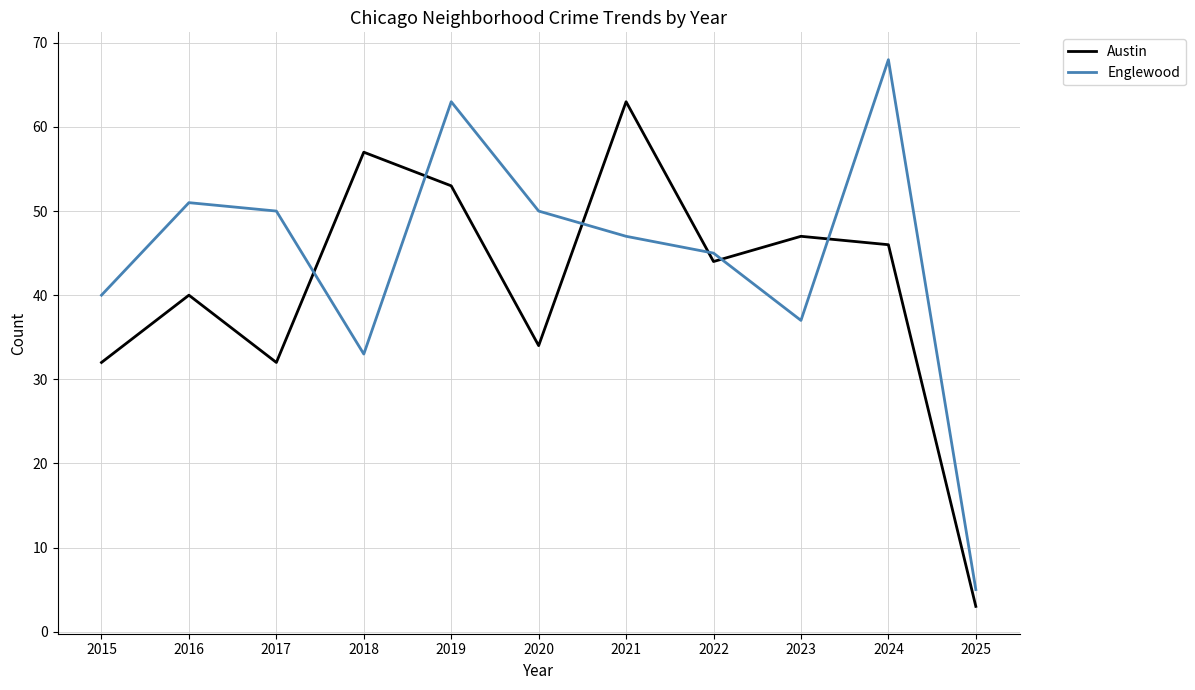

What is the sum of the Austin values at 2017 and 2024?

78